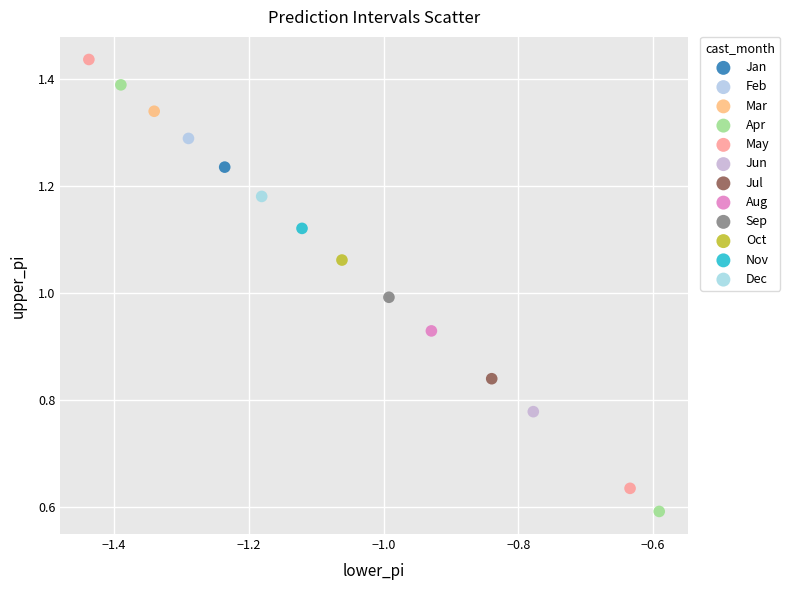

Which series contains the highest Y value?

May